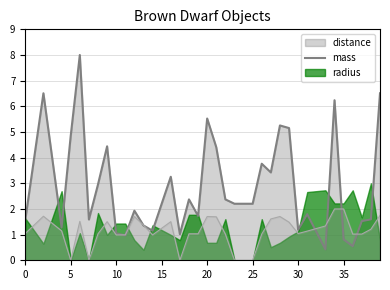

The radius series shows 1.0 at 8. True or false?

True